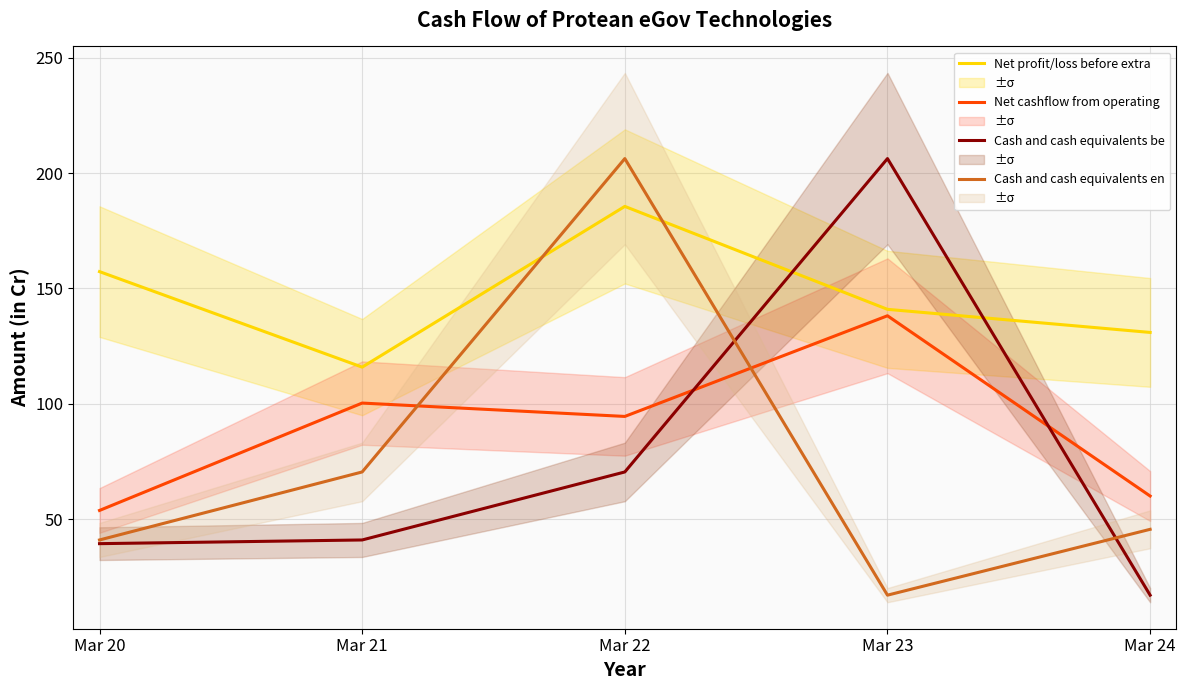

What is the value of the Cash and cash equivalents begin of year point at the 5th from the left?

17.1